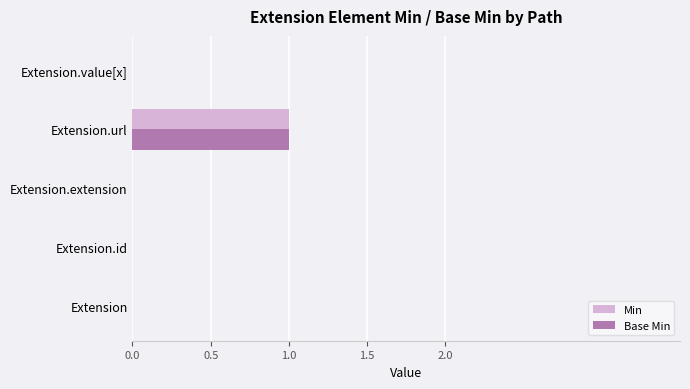

The Min series shows 0 at Extension.id. True or false?

True